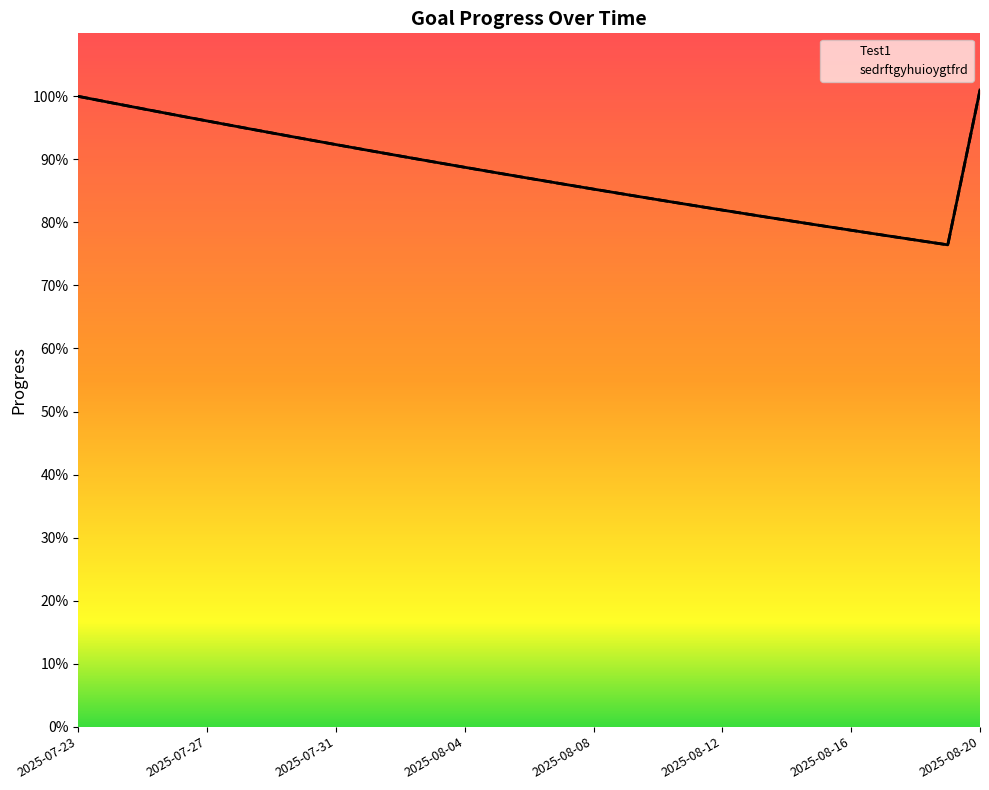

Which series has the largest total across all categories?

Test1